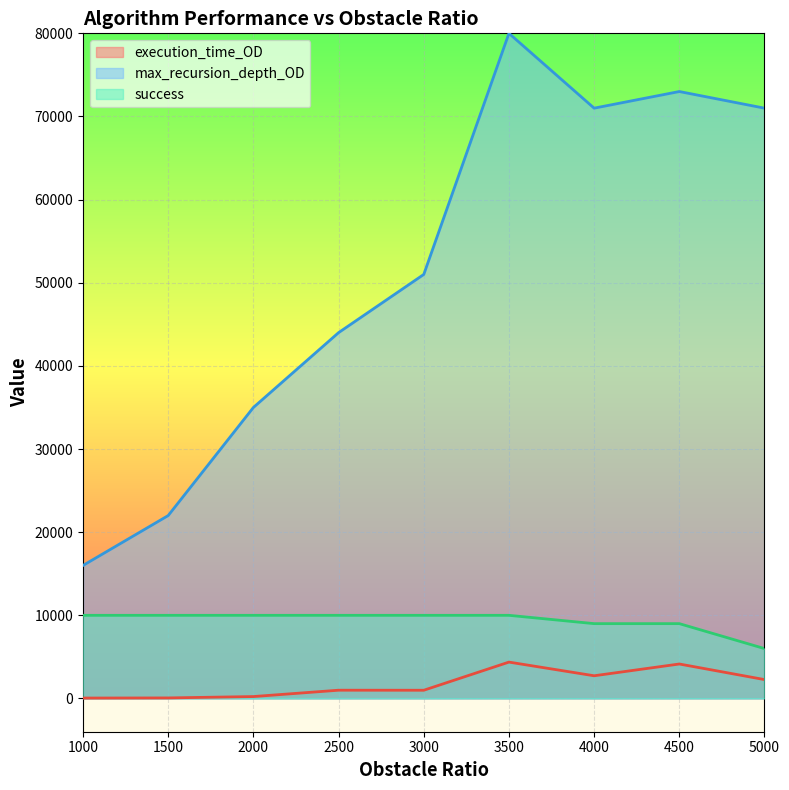

Which category has the highest value in the max_recursion_depth_OD series?

3500